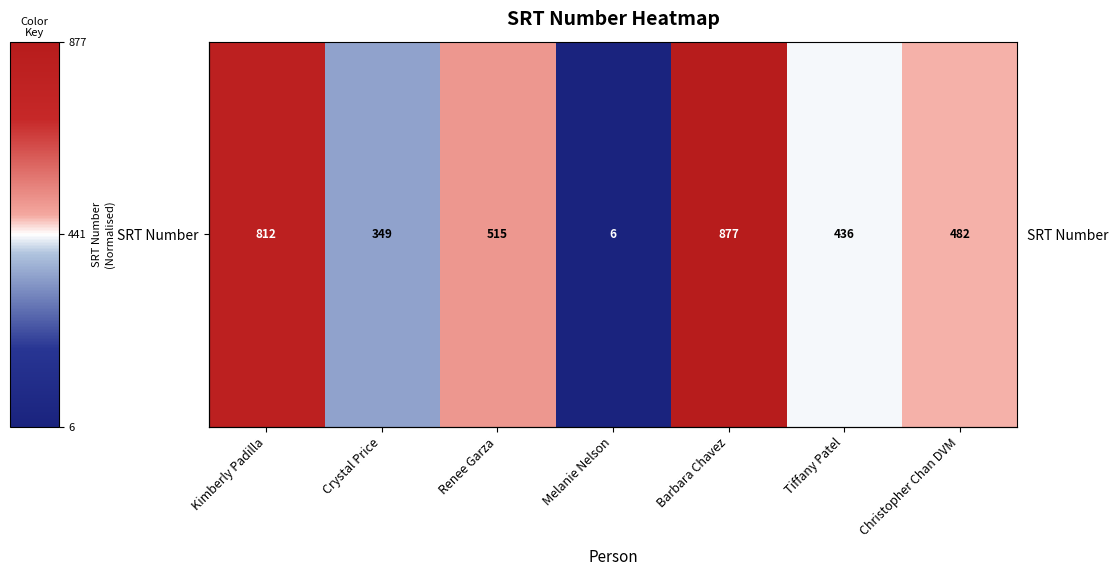

List the labels in order of value, largest first.

Barbara Chavez, Kimberly Padilla, Renee Garza, Christopher Chan DVM, Tiffany Patel, Crystal Price, Melanie Nelson